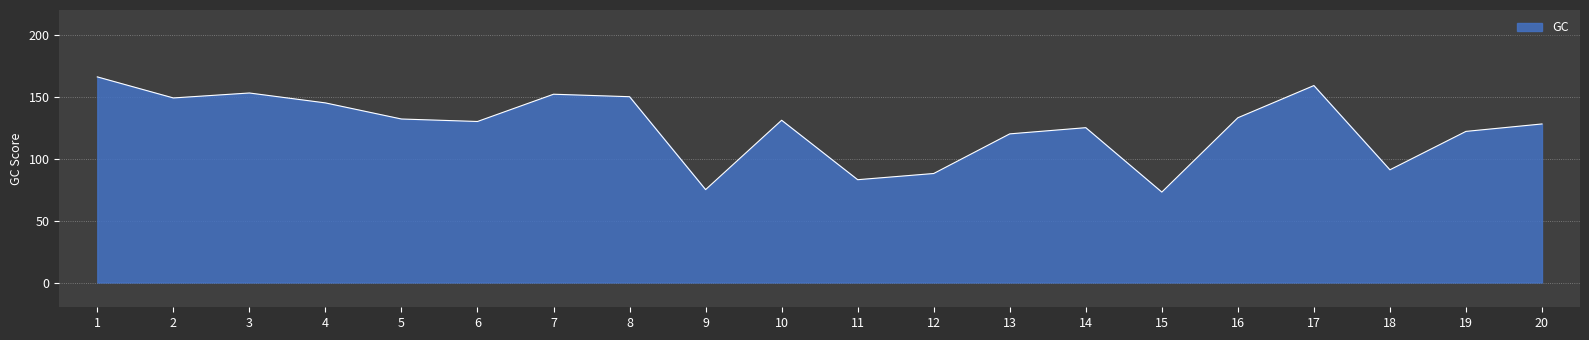

What value does the data have at 3?

153